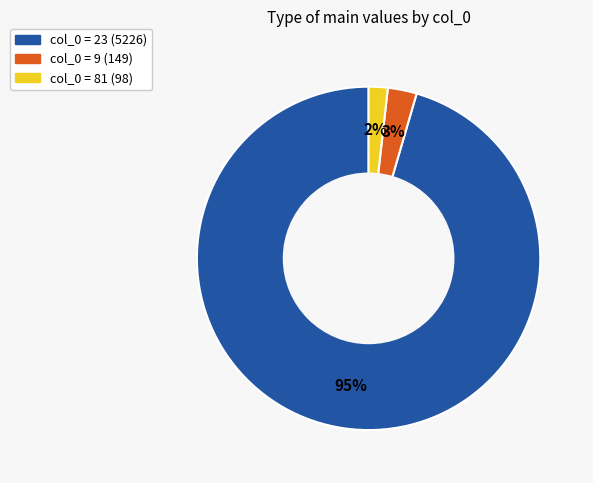

To the nearest percent, what is the average slice percentage?

33%